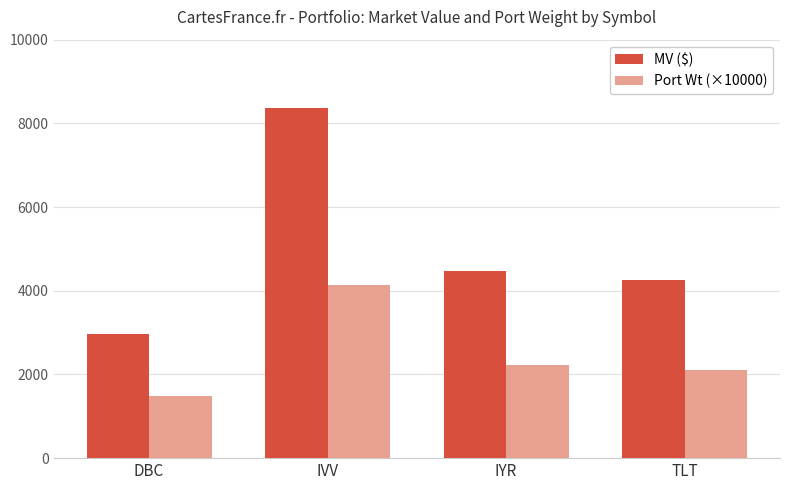

What is the sum of the MV ($) values at IVV and TLT?

12607.0